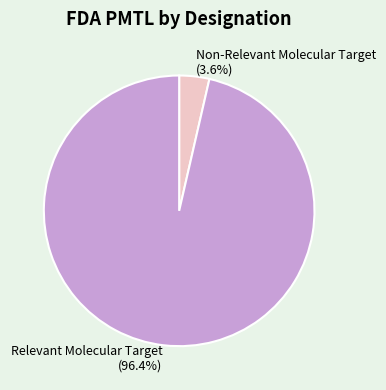

To the nearest percent, what is the difference between the largest and smallest slice percentages?

93%